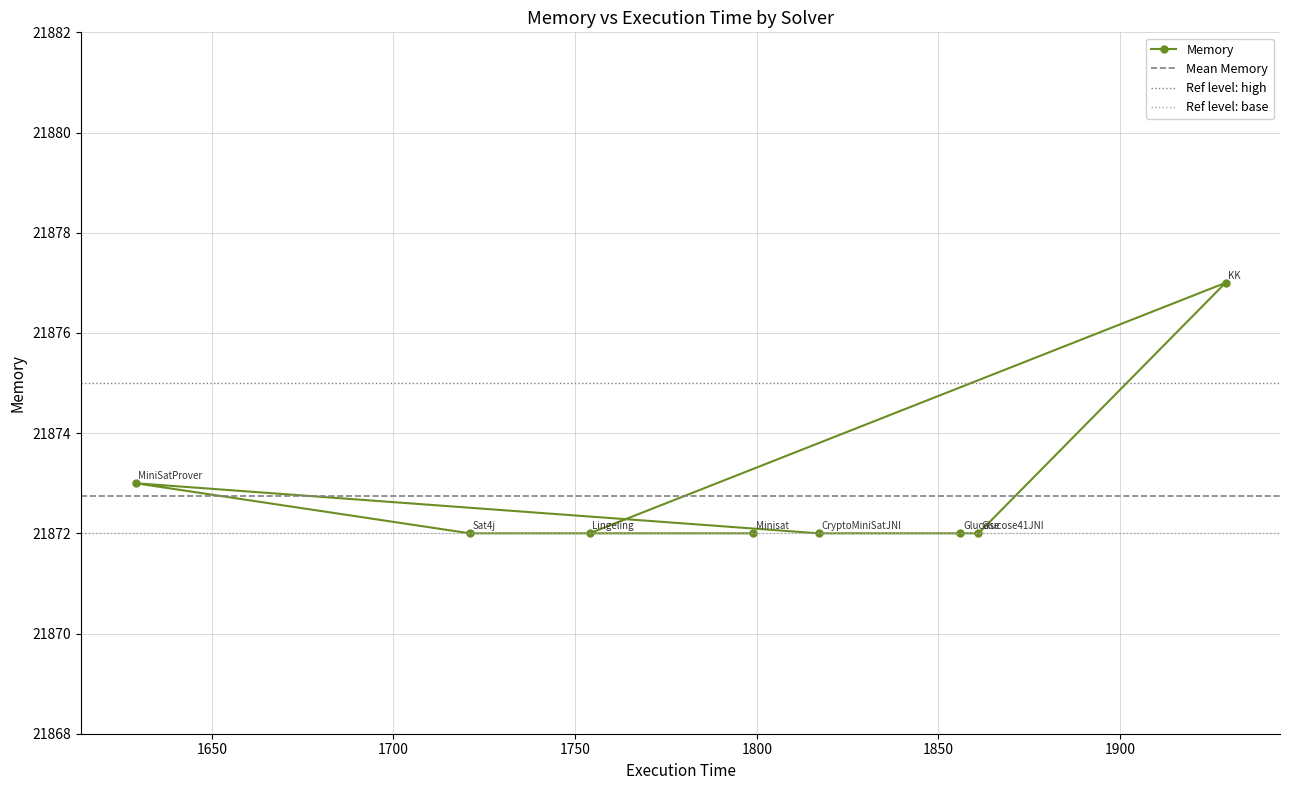

The chart shows a value of 21872 at Glucose41JNI. True or false?

True